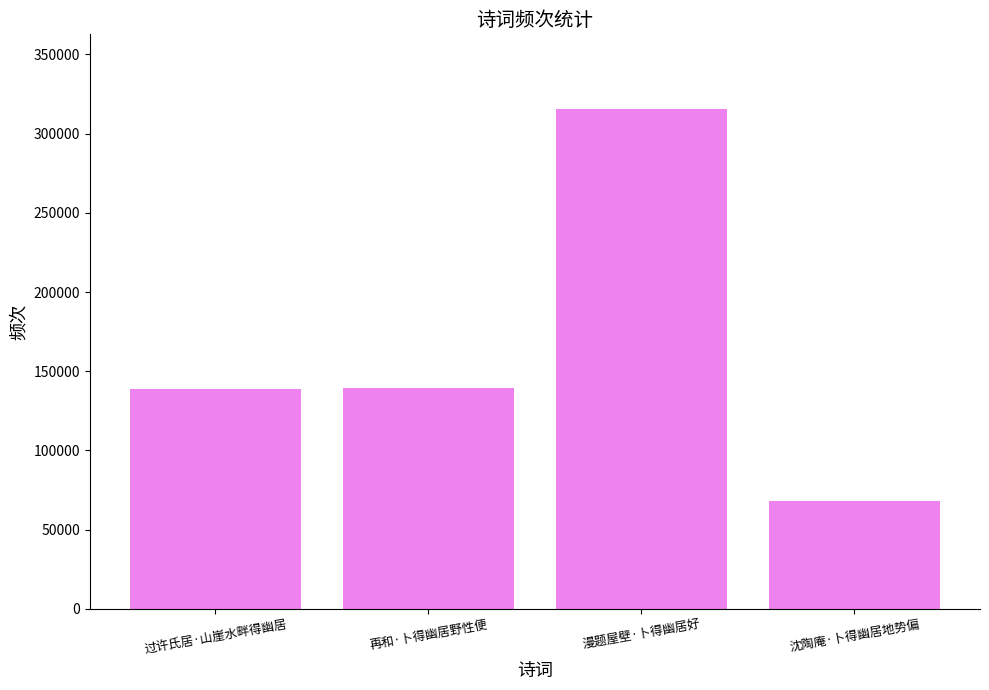

What is the change in value from 过许氏居·山崖水畔得幽居 to 沈陶庵·卜得幽居地势偏?

-70682